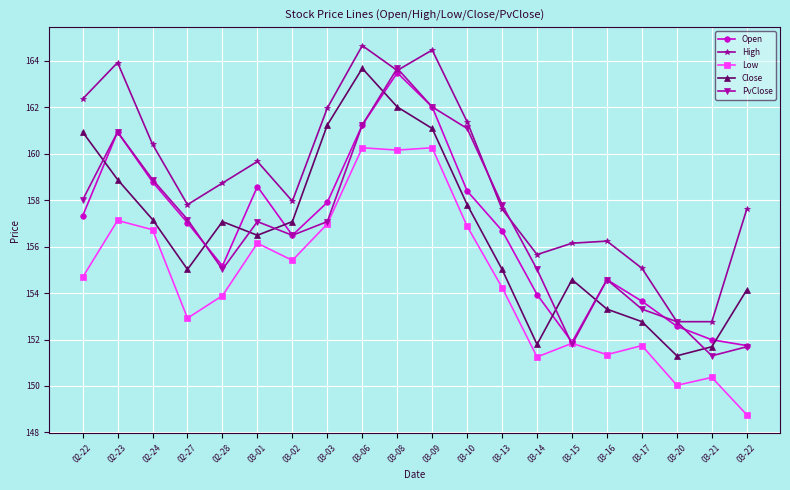

What is the maximum value shown in the chart?

164.7